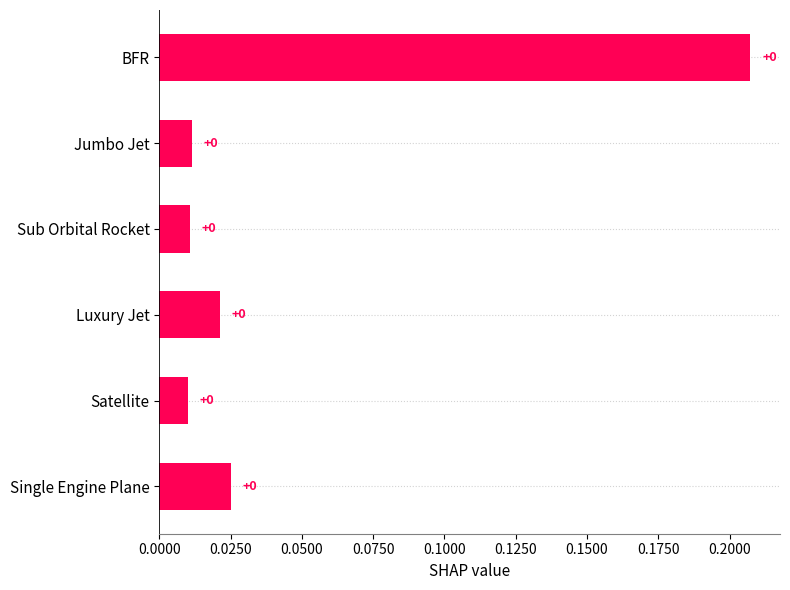

True or false: the data shows 0.0 at Sub Orbital Rocket.

True